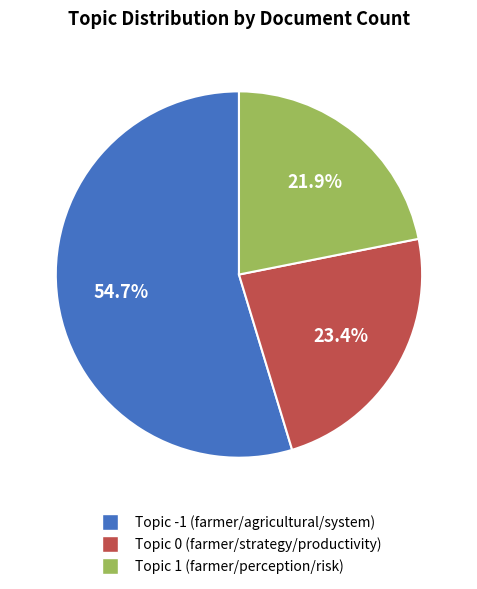

What is the smallest slice in the pie chart?

Topic 1 (farmer/perception/risk)